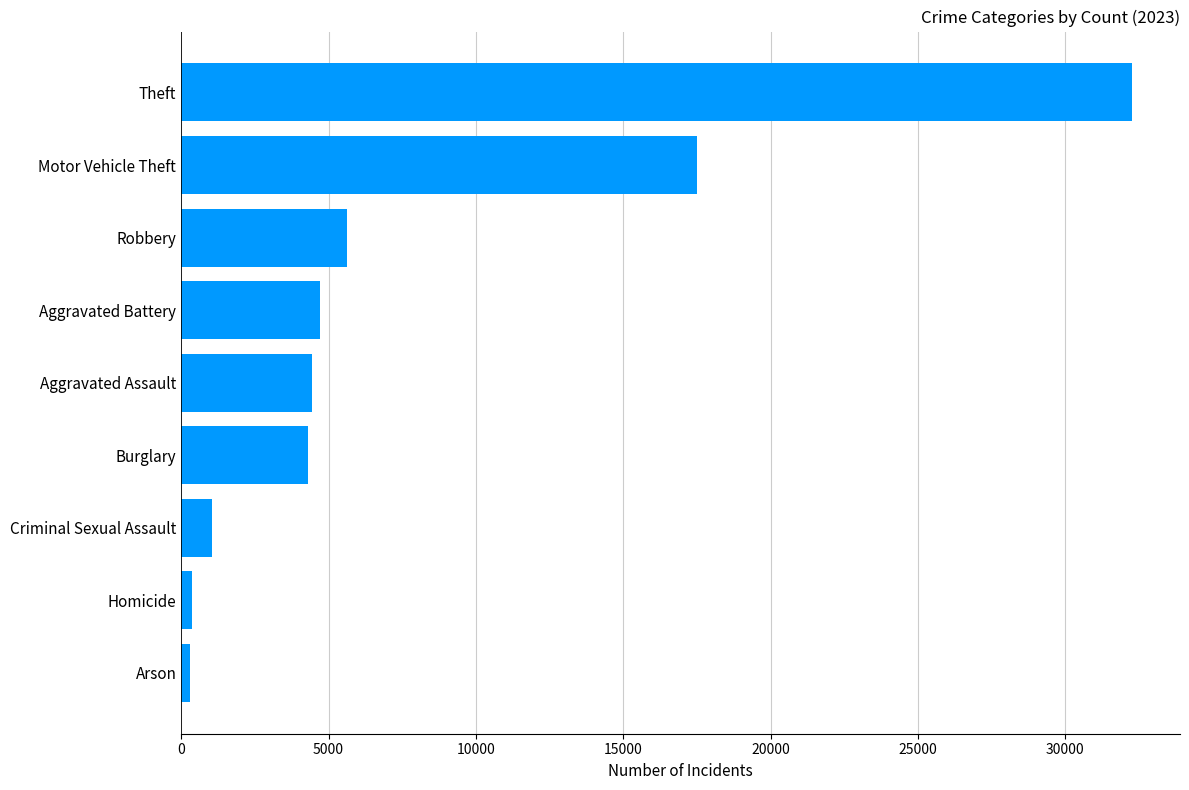

Where is the data nearest to the value 16284?

Motor Vehicle Theft